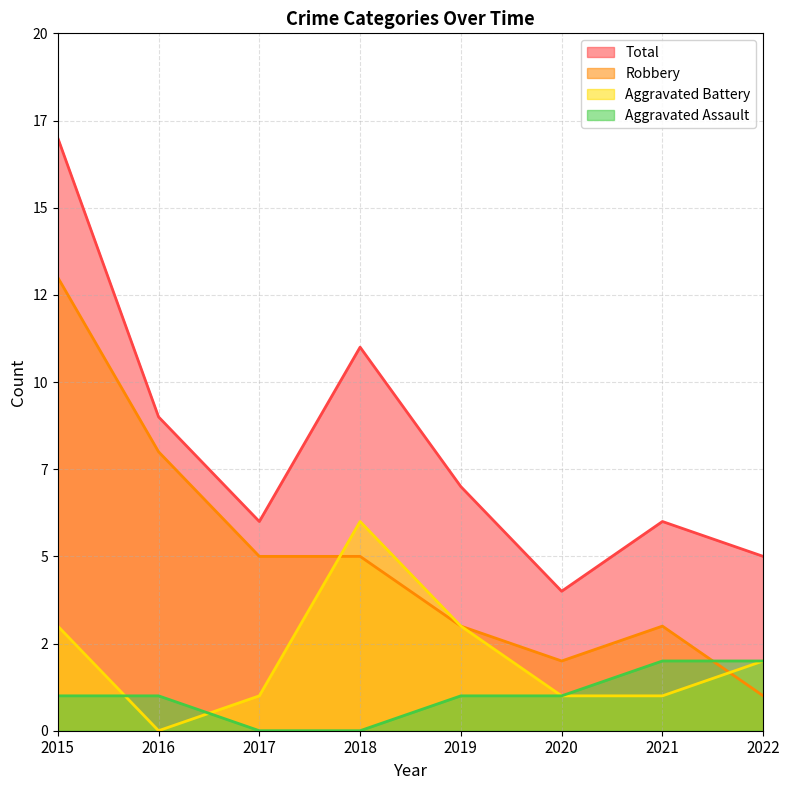

How many interior local peaks does the Aggravated Battery series have?

1